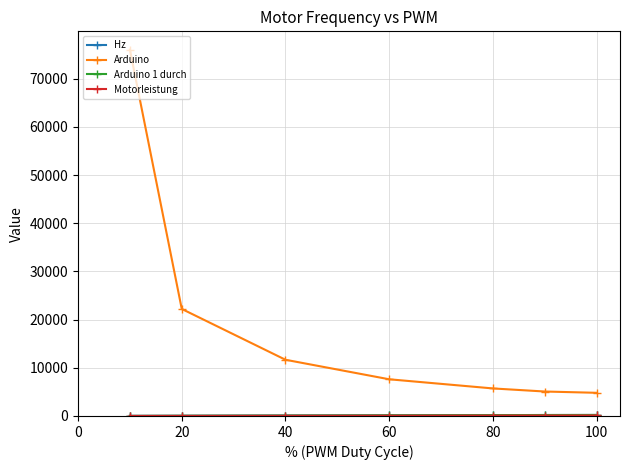

What is the greatest value displayed?

76028.0